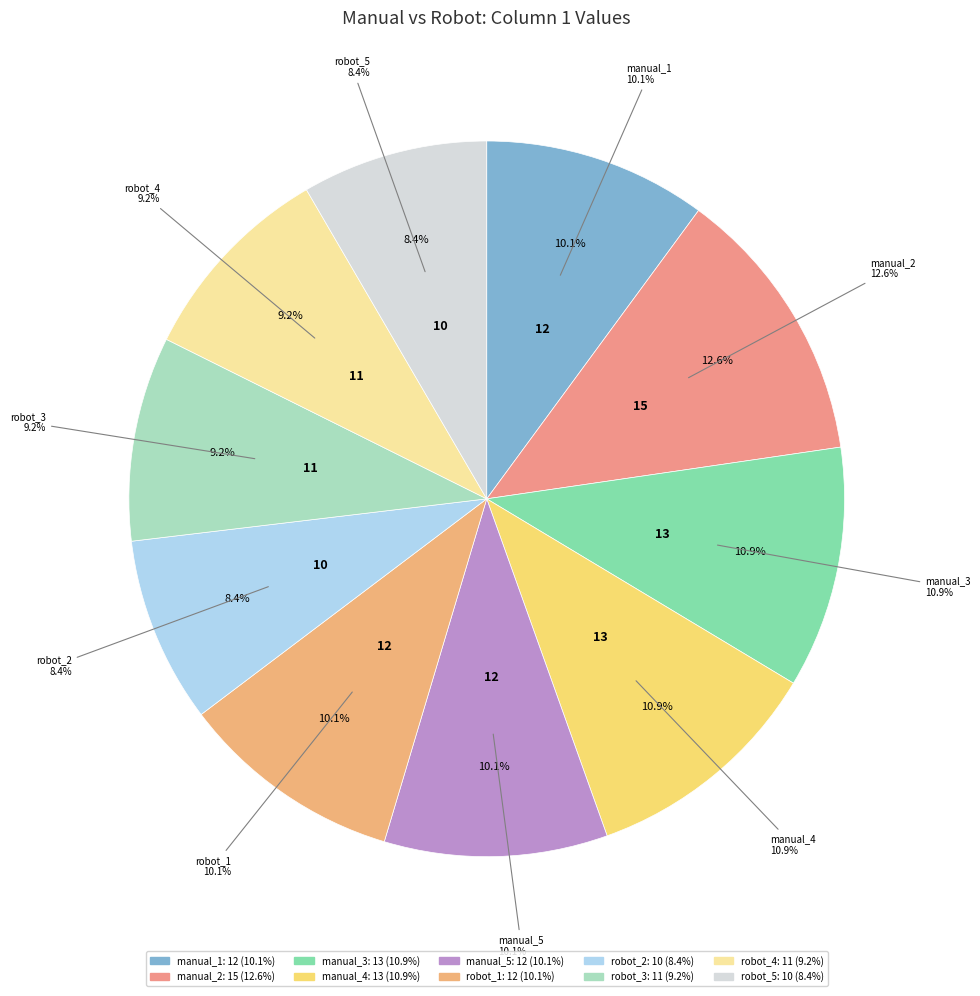

What is the total percentage of robot_2 and manual_3?

19.3%